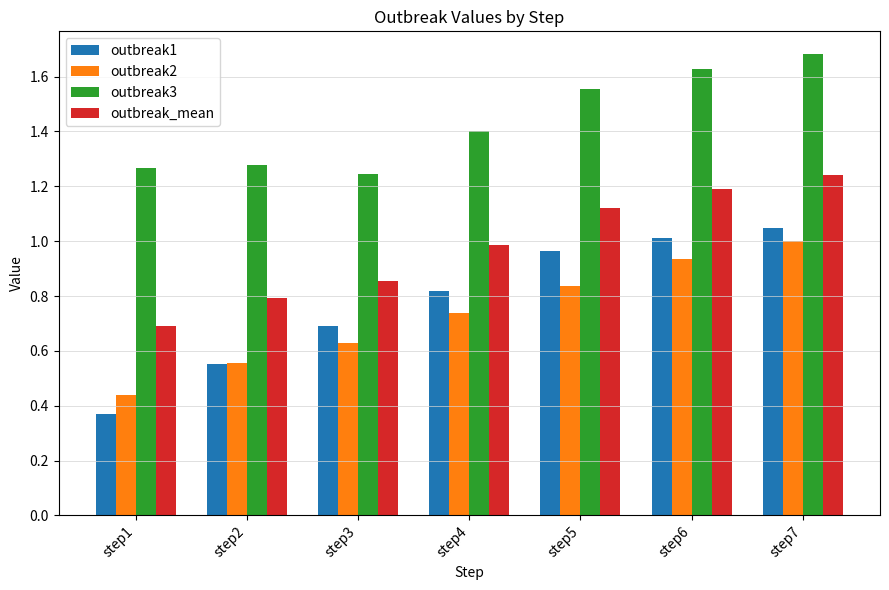

Which series has the largest range (max minus min)?

outbreak1